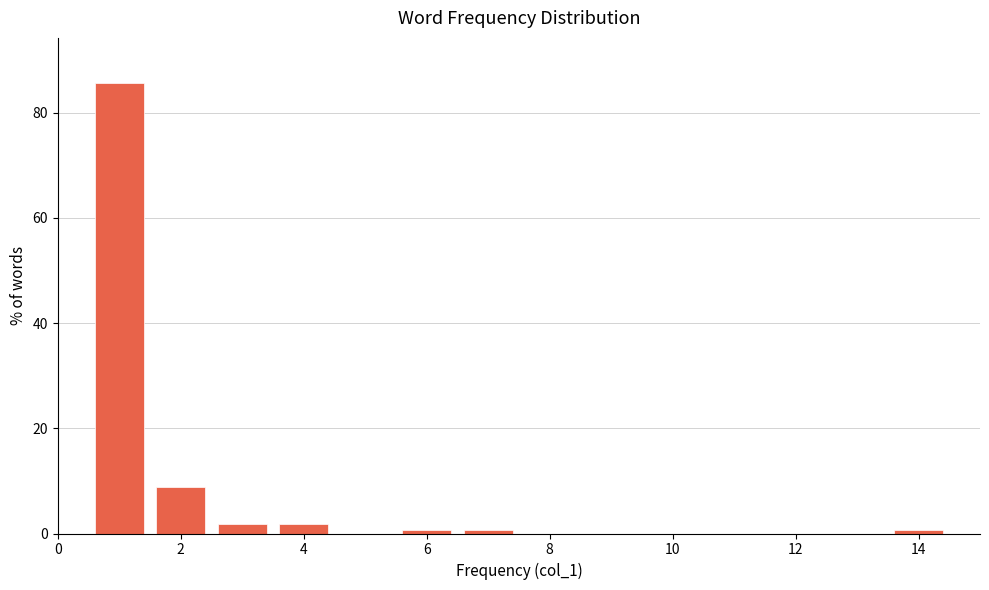

What is the height of the bar covering 0.5 to 1.5 on the x-axis? Neither the bar edges nor the heights are printed on the chart, so give them approximately, as read against the axes.

86